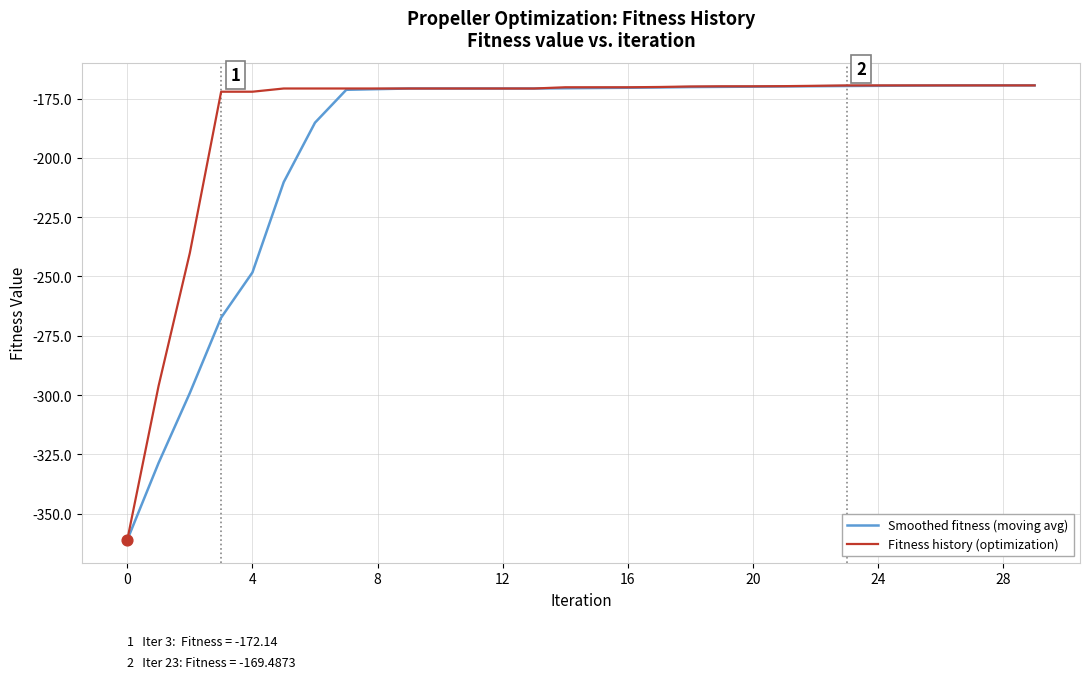

Rank the series by their average value, from lowest to highest.

Smoothed fitness (moving avg), Fitness history (optimization)